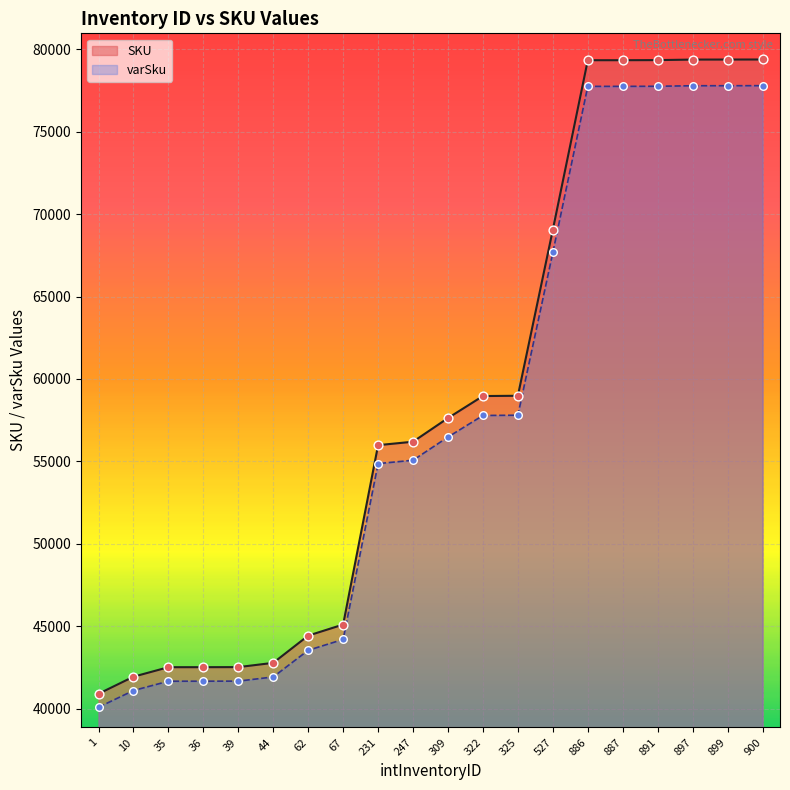

What is the change in value from 62 to 886?

+34215.7